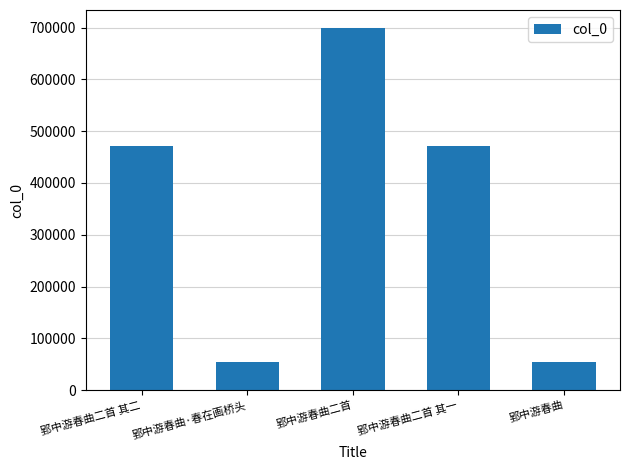

What is the value of the 2nd bar from the left?

53964